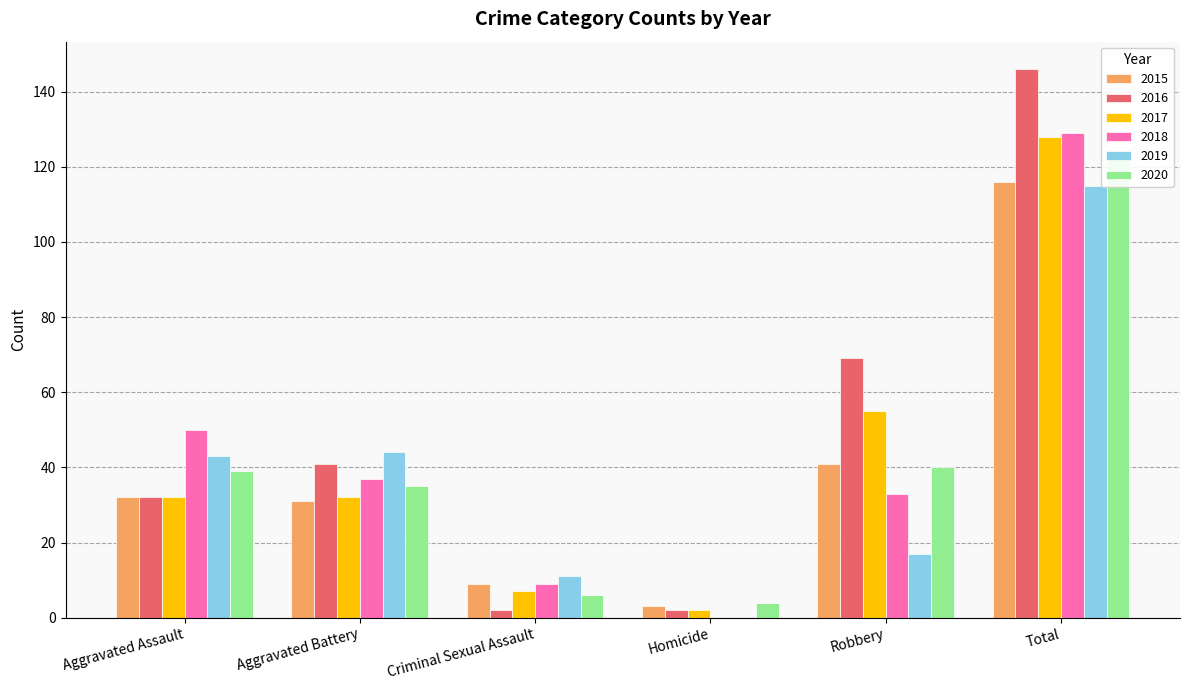

What are all the series names shown in the legend?

2015, 2016, 2017, 2018, 2019, 2020